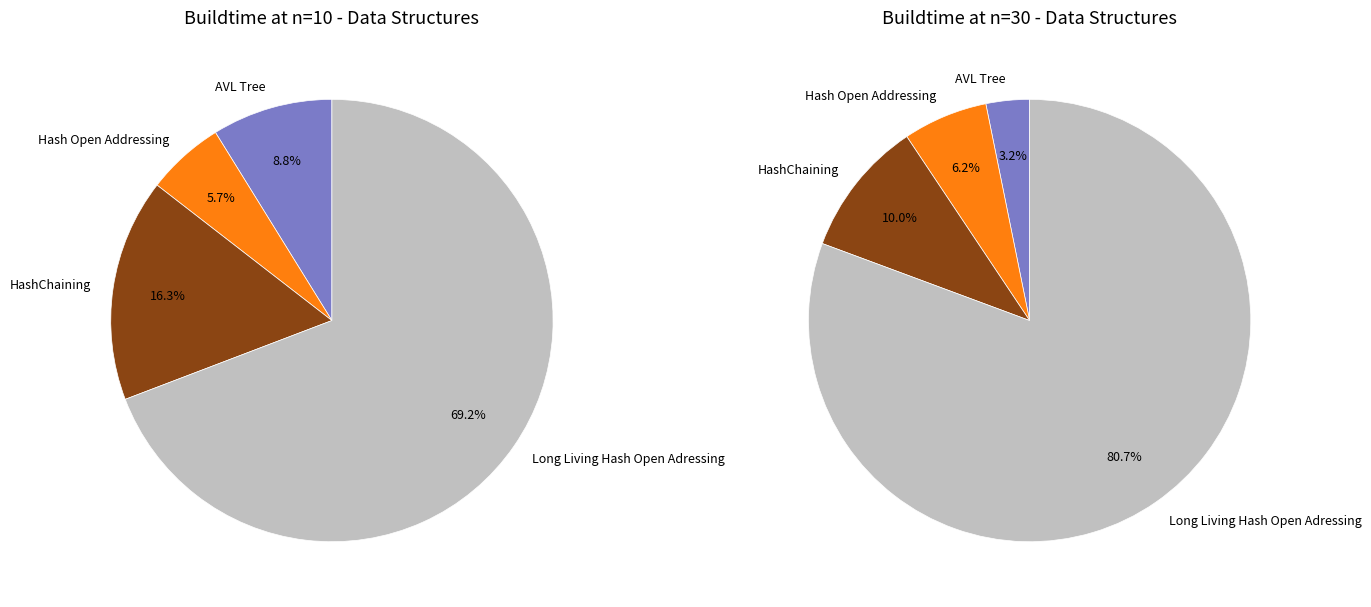

Rank the categories by value from lowest to highest.

Hash Open Addressing, AVL Tree, HashChaining, Long Living Hash Open Adressing